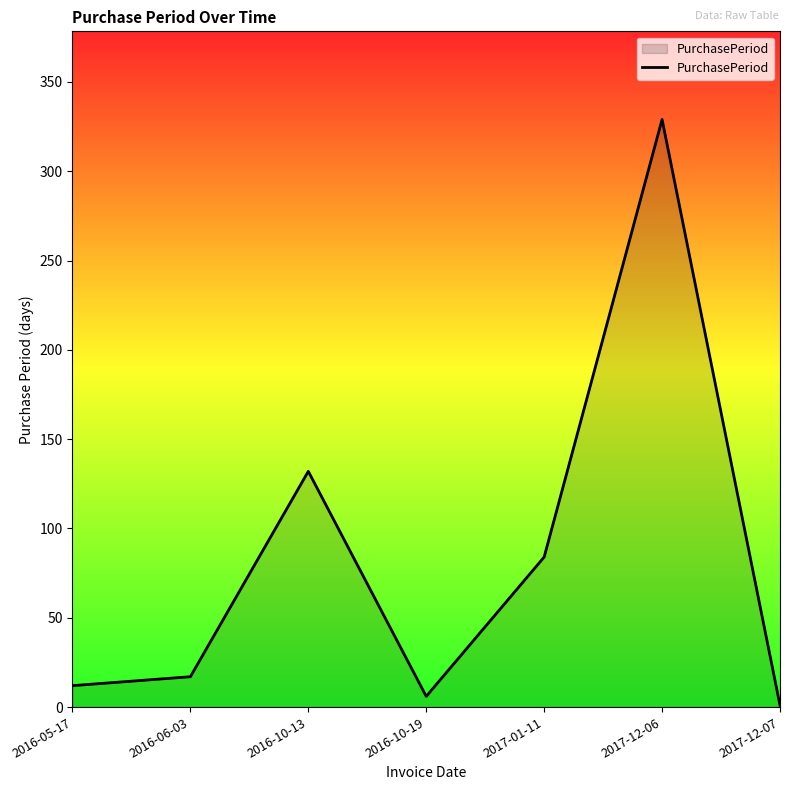

What is the change in value from 2016-10-13 to 2016-10-19?

-126